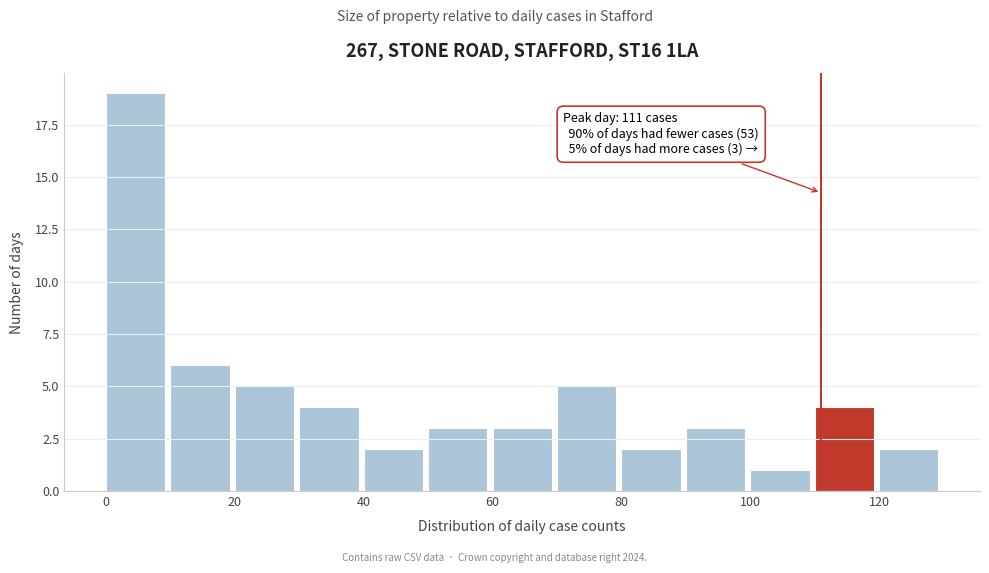

Over which range of the x-axis is the bar tallest?

0 to 10